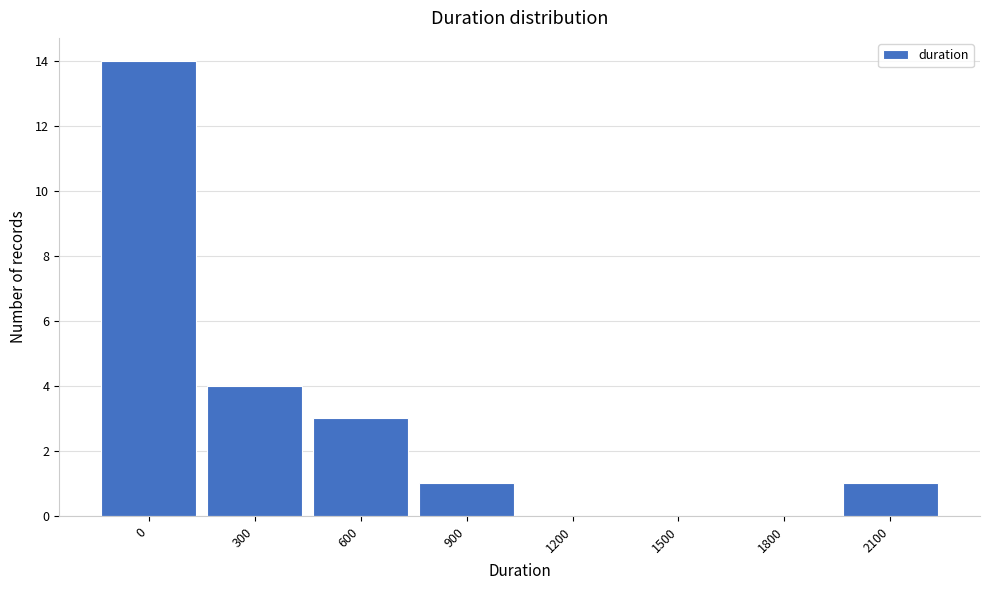

Reading left to right, what are all the values shown in this chart?

0=14	300=4	600=3	900=1	1200=0	1500=0	1800=0	2100=1